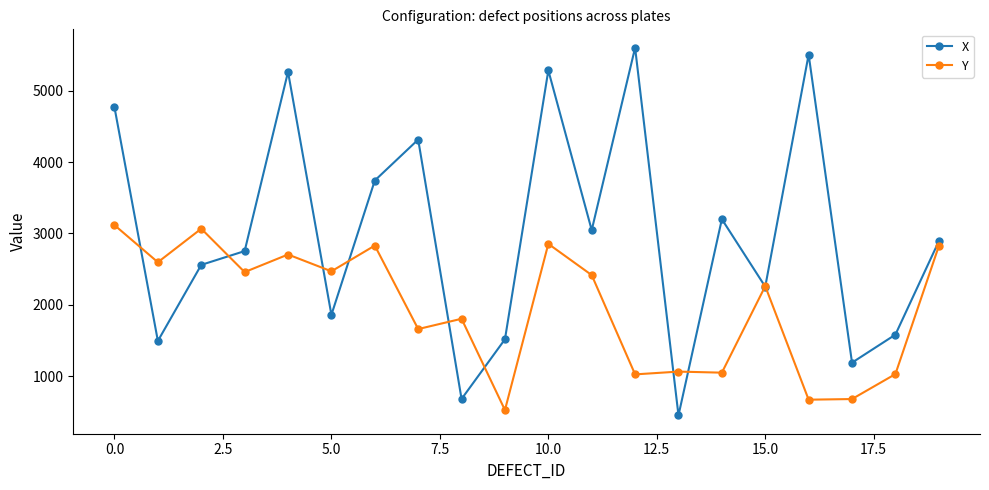

What is the value of the X point at the 18th from the left?

1193